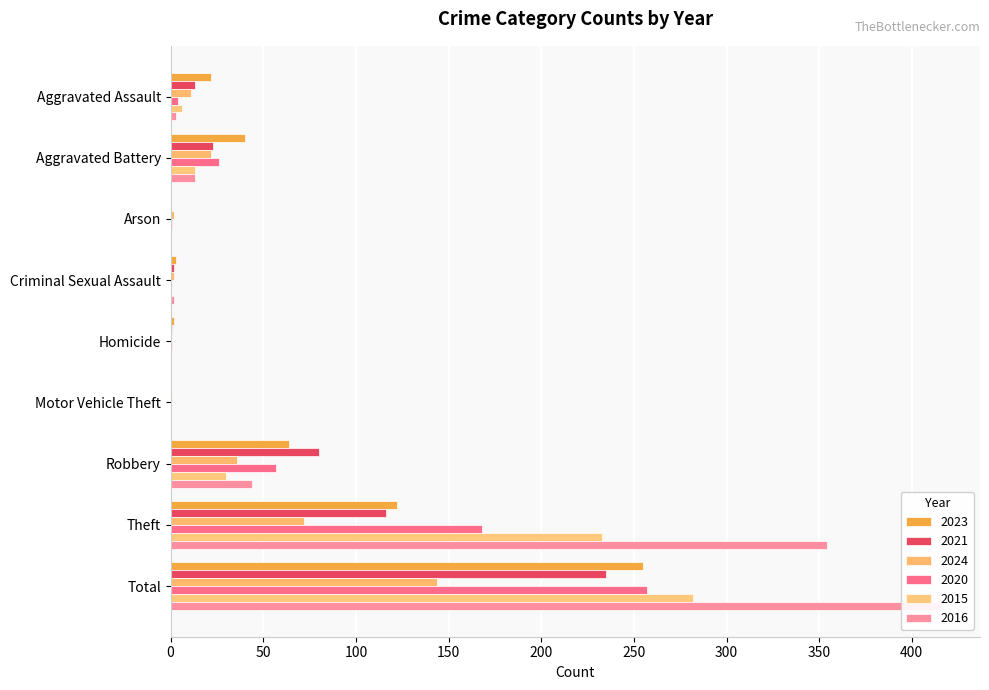

At how many categories does at least one series exceed 85?

2